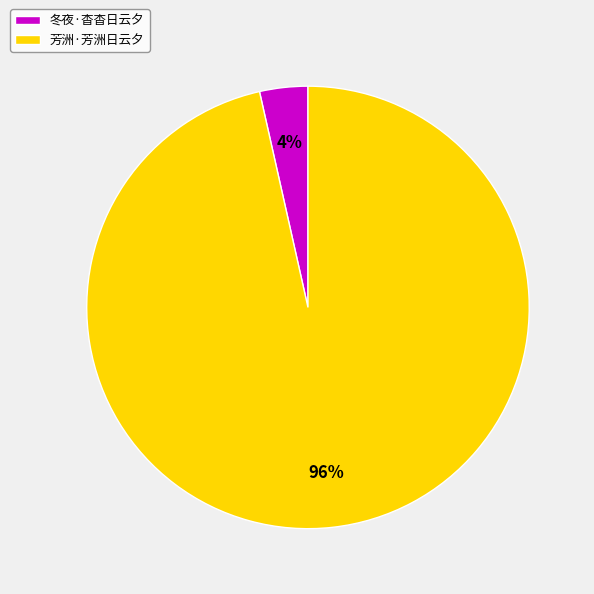

Rank the categories by value from lowest to highest.

冬夜·杳杳日云夕, 芳洲·芳洲日云夕